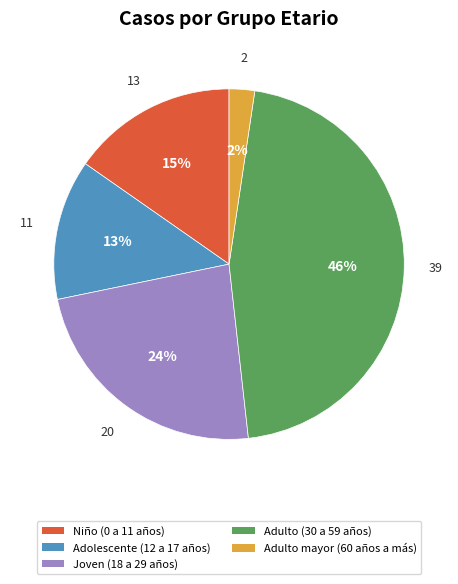

Which has a higher value, Niño (0 a 11 años) or Adulto (30 a 59 años)?

Adulto (30 a 59 años)